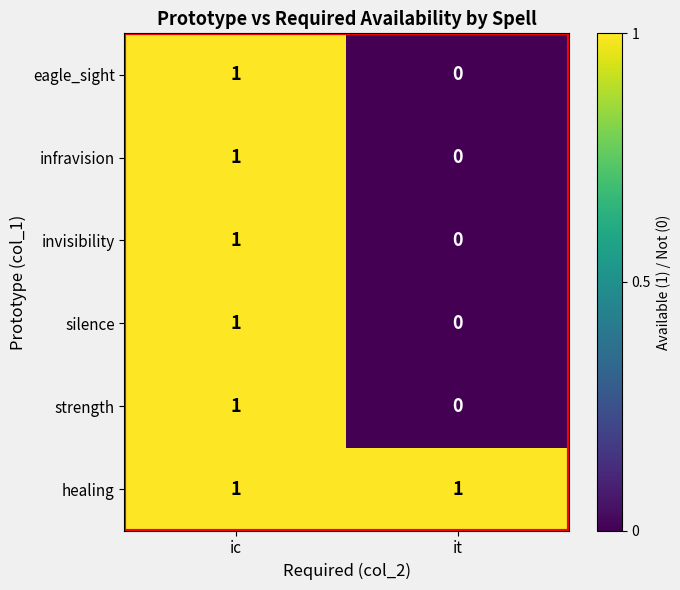

Which category has the highest value in the infravision series?

ic